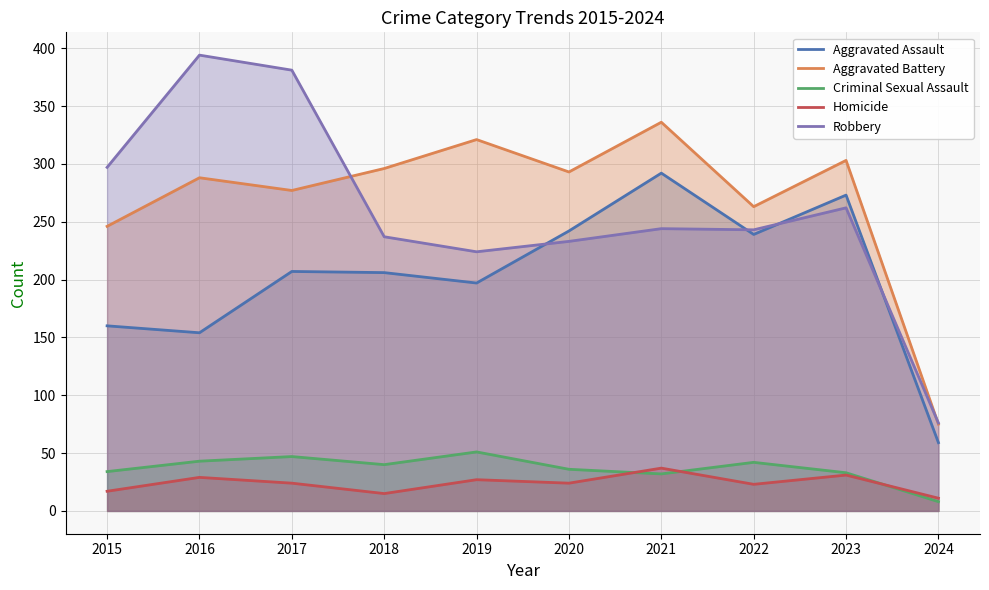

The Robbery series shows 397 at 2020. True or false?

False